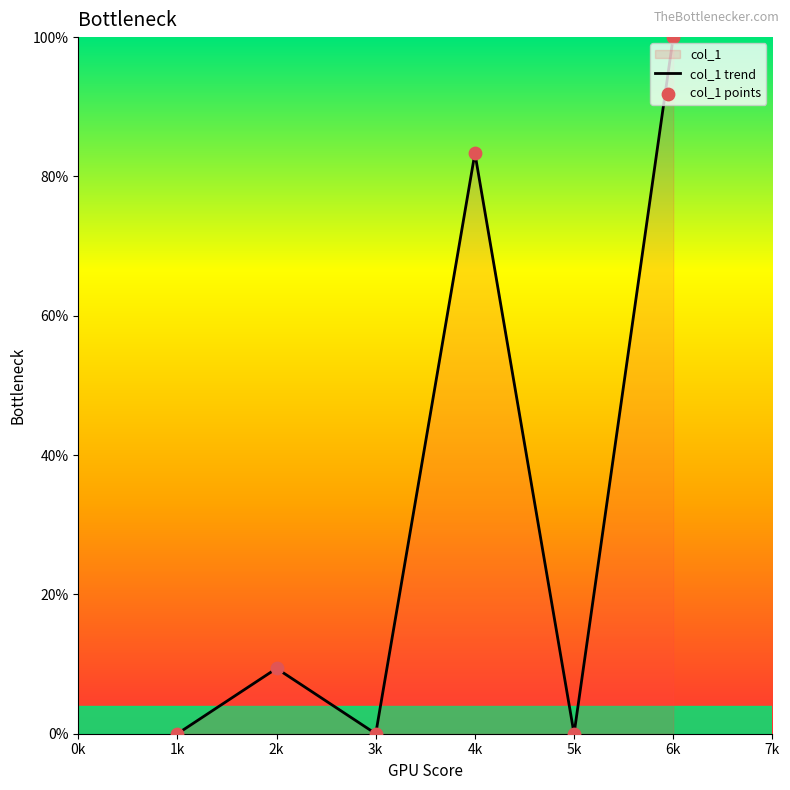

At how many categories does at least one series exceed 37?

2